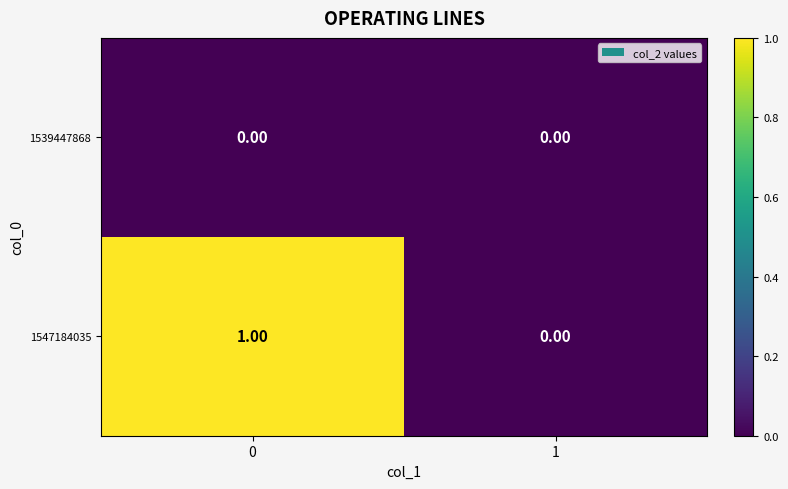

Rank the series by their maximum value, from lowest to highest.

1539447868, 1547184035